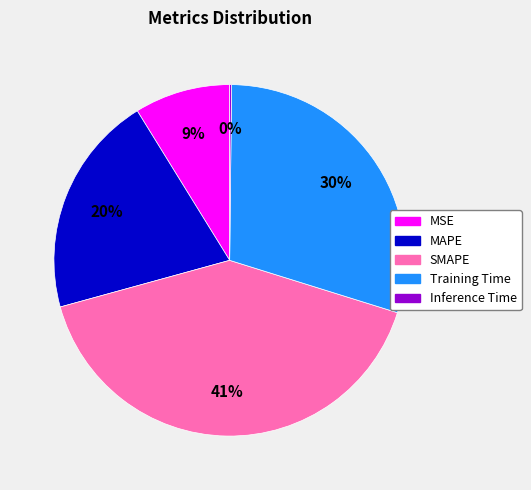

Is MAPE the majority of the pie?

No